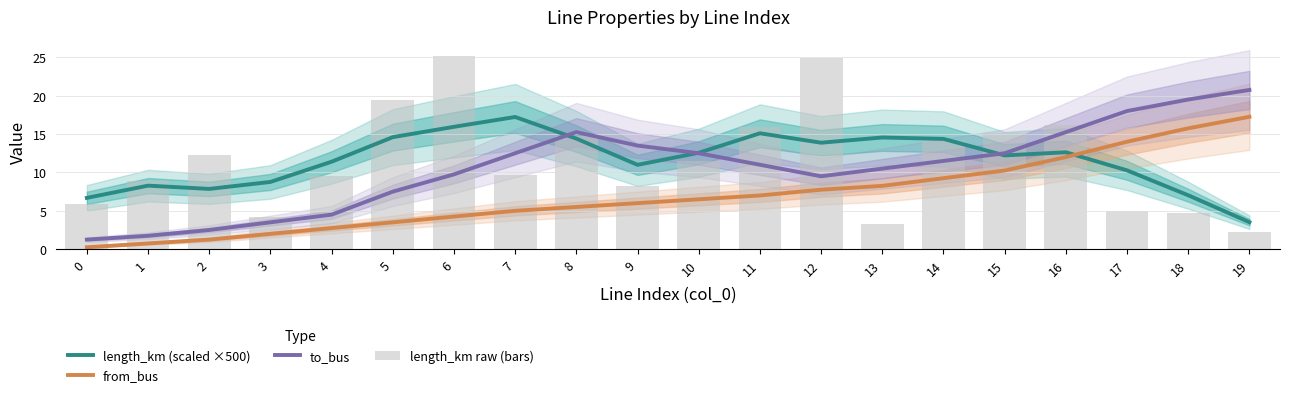

Is the value of length_km raw (bars) at 1 greater than the value of to_bus at 6?

No